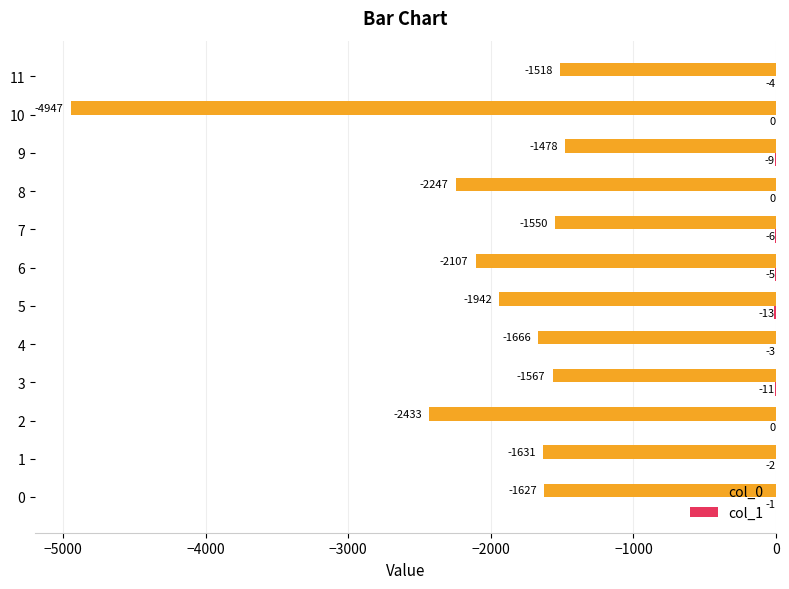

Between 2 and 10, which series saw the biggest shift?

col_0